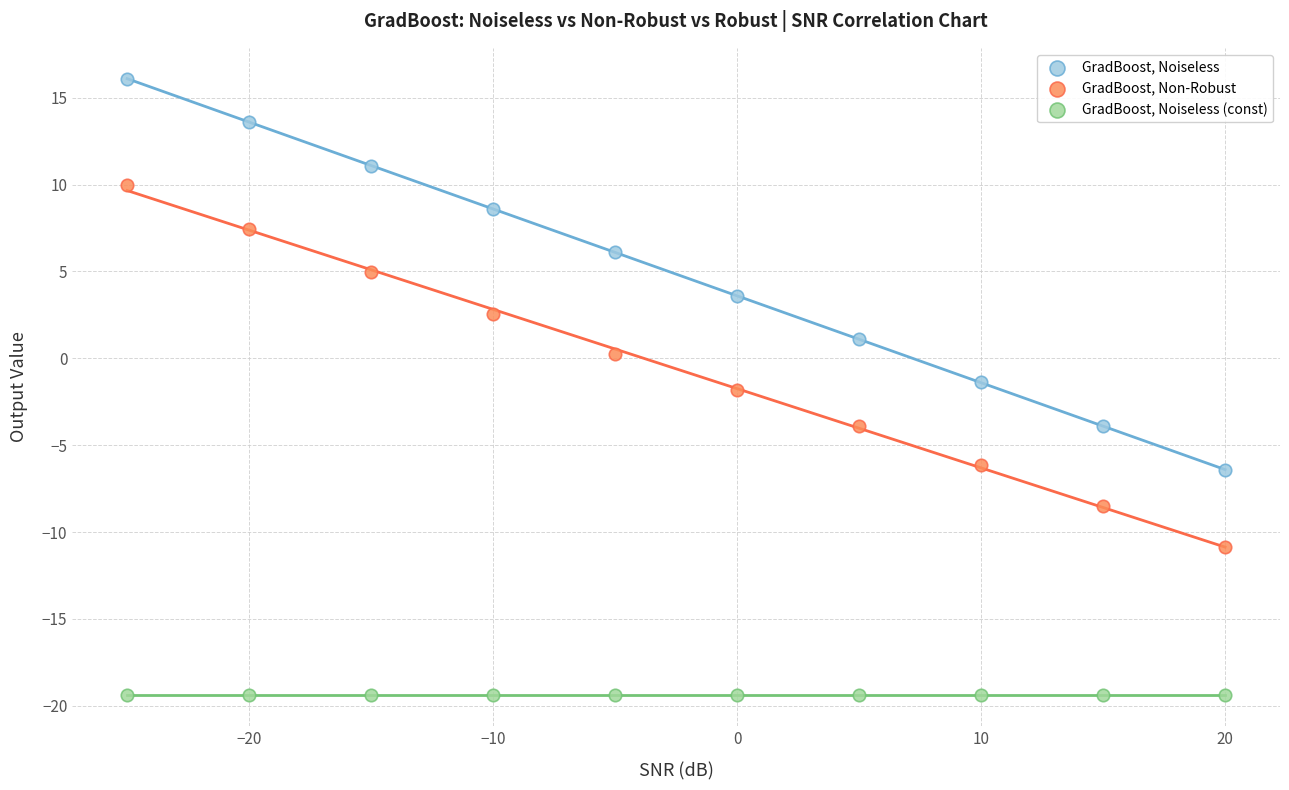

In the GradBoost, Noiseless series, what Y value is closest to 4?

3.6